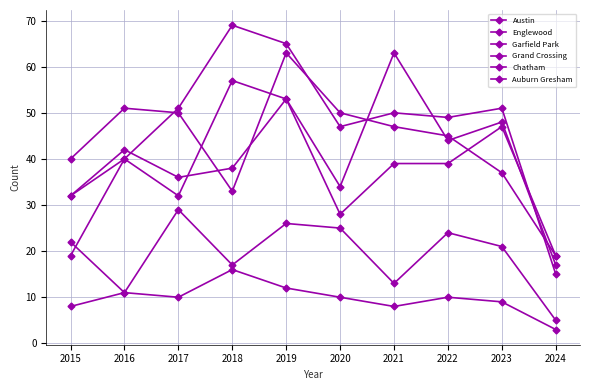

Which has a higher value, 2017 or 2024?

2017